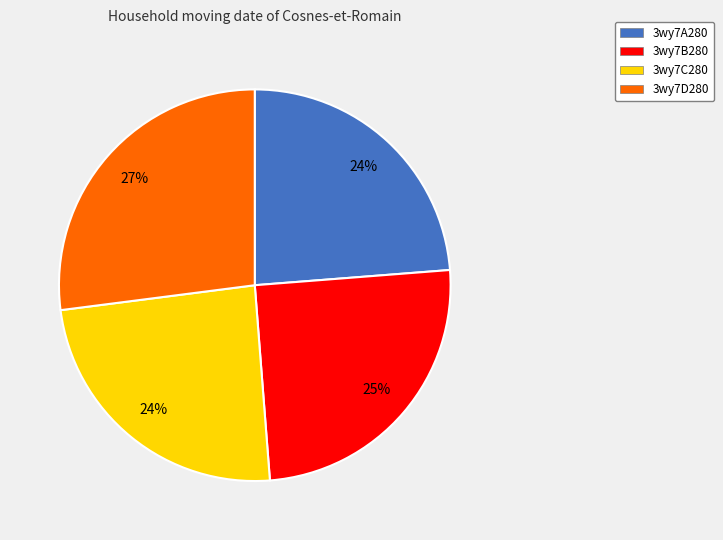

True or false: 3wy7A280 accounts for 9% of the total.

False